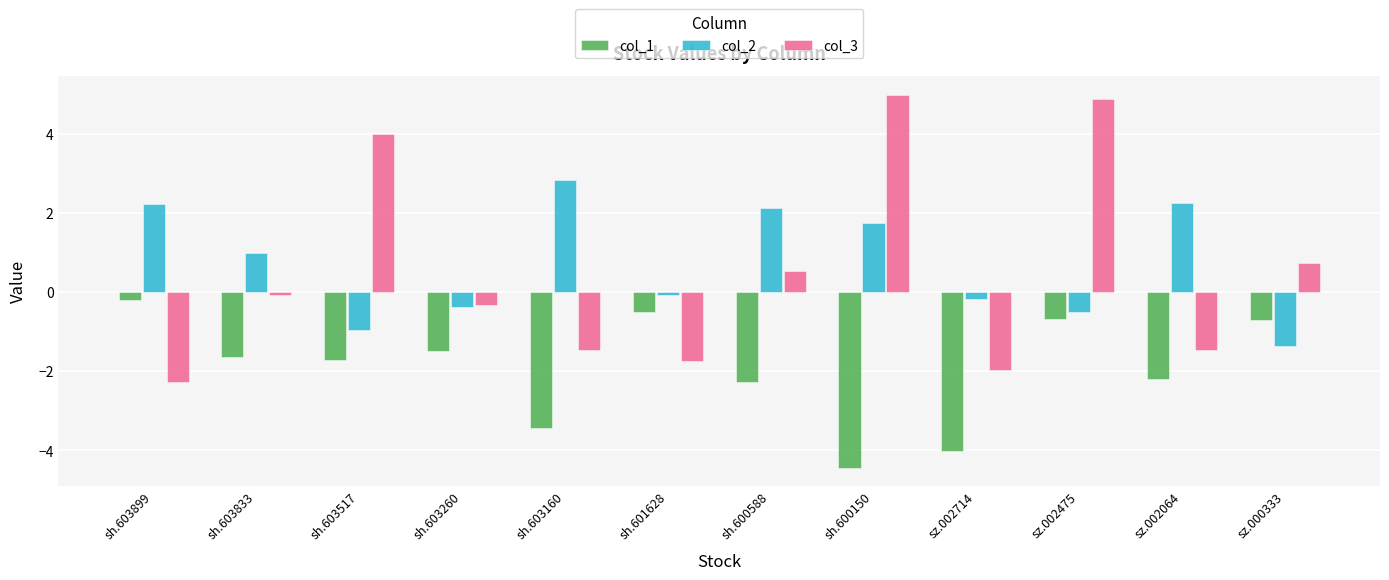

What is the minimum value for col_2?

-1.3